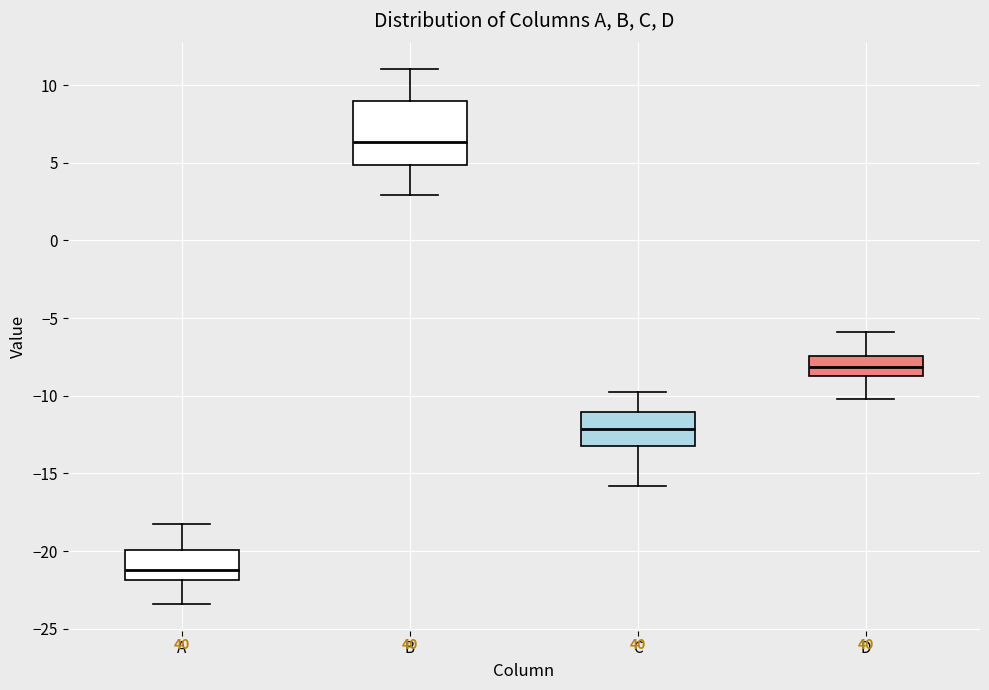

Where is the lower edge of the box for C on the y-axis? The values are not printed on the chart, so give them approximately, as read against the axis.

-13.0